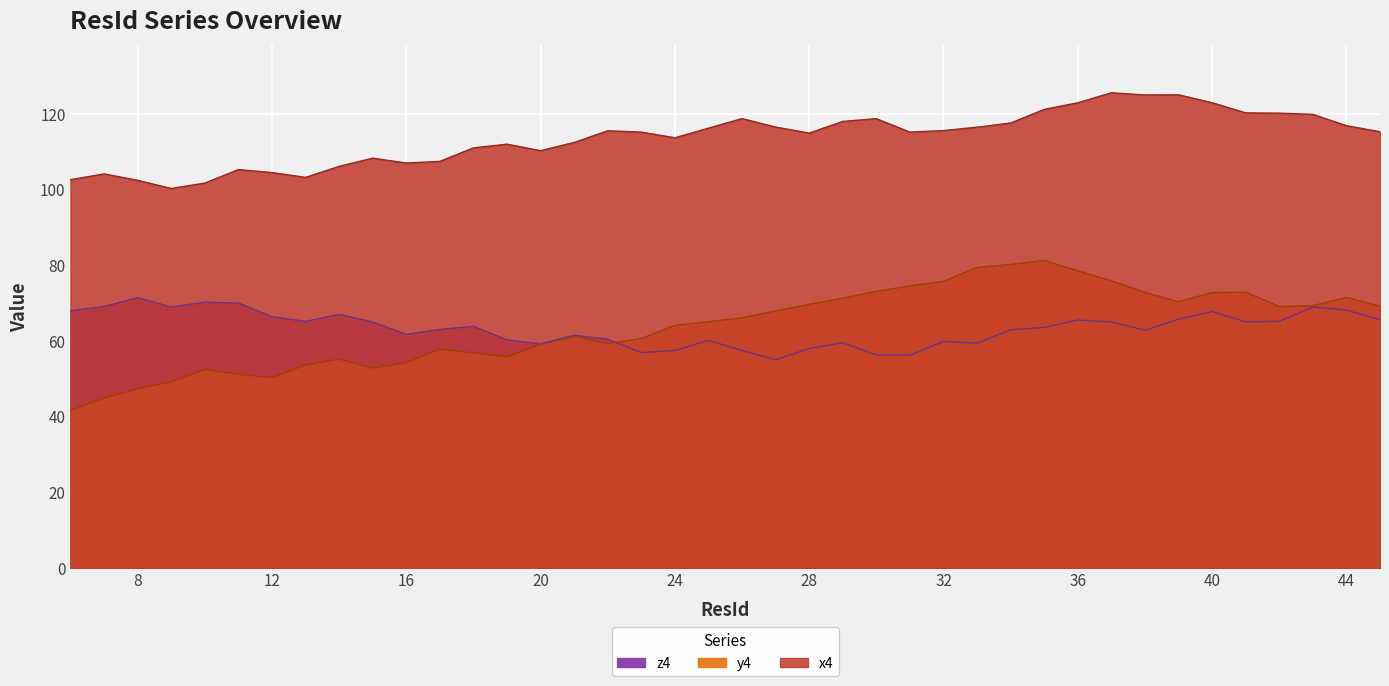

What value does the y4 series have at 45?

69.1